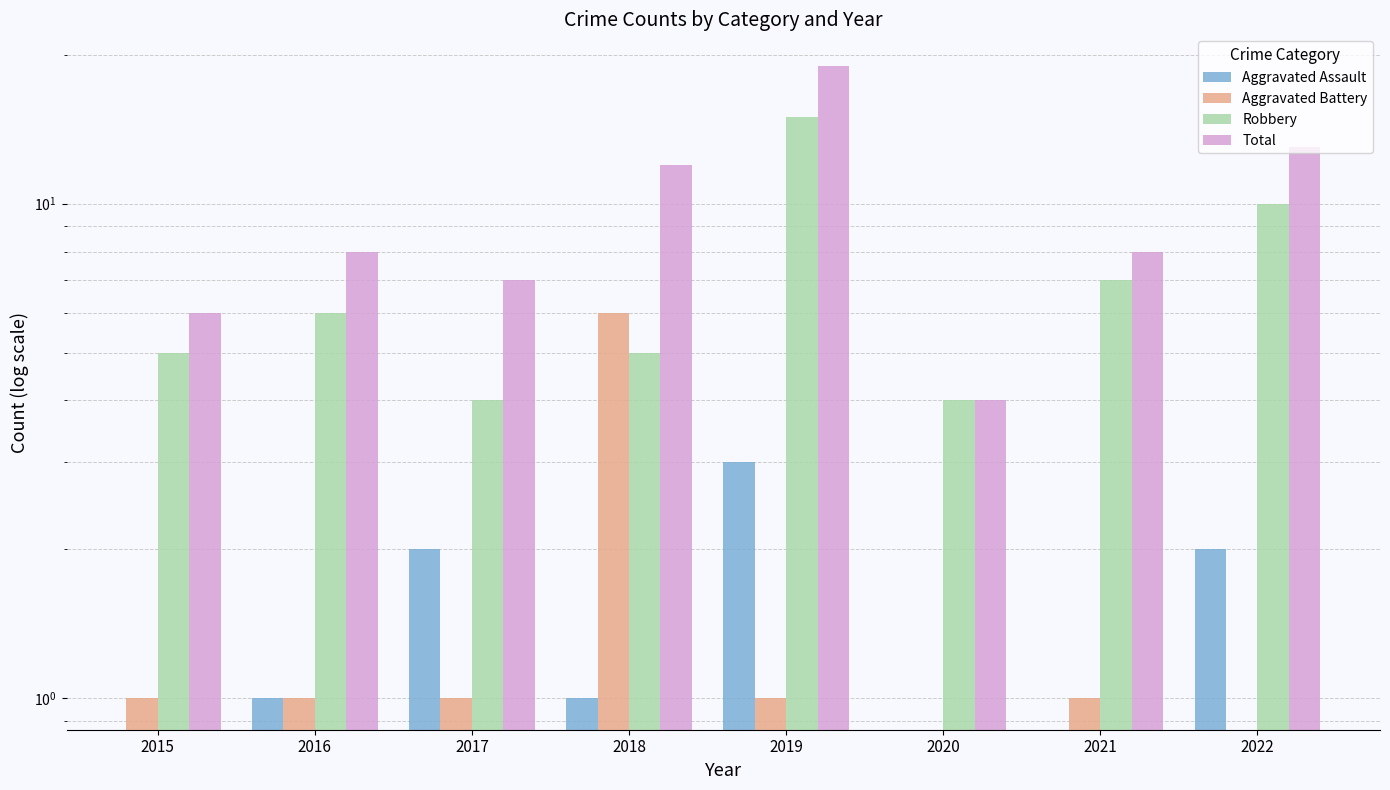

Is the value of Total at 2021 greater than the value of Robbery at 2017?

Yes